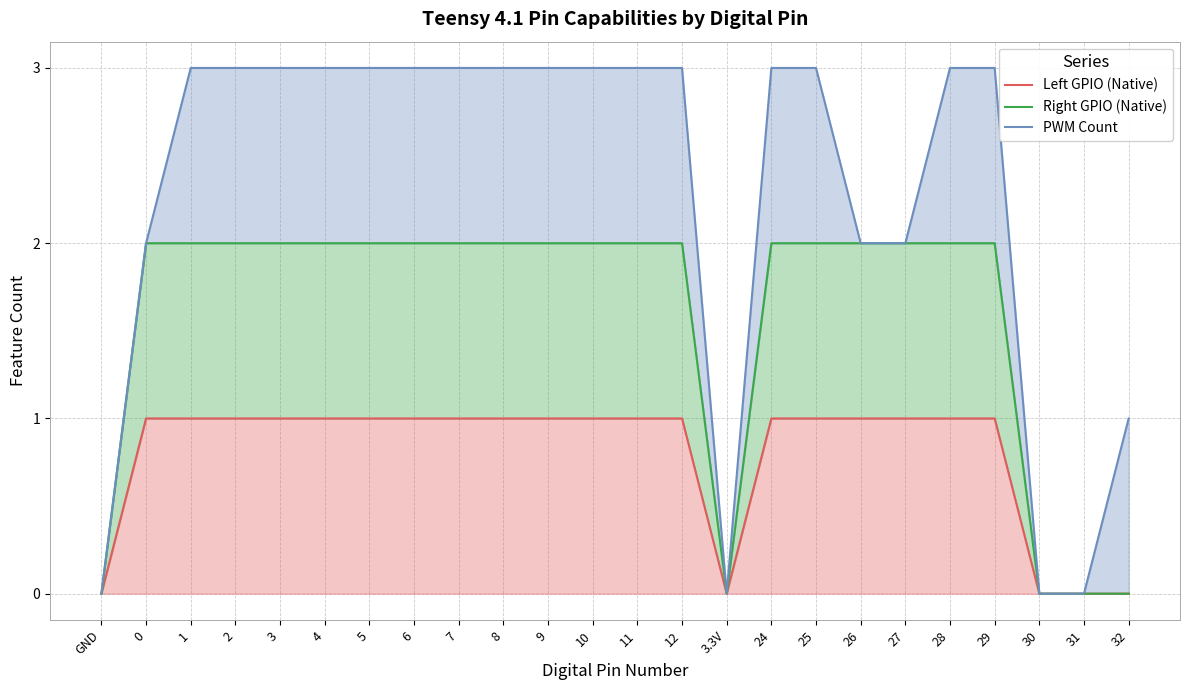

Reading left to right, what are all the values shown in this chart?

Left GPIO (Native): 0	1	1	1	1	1	1	1	1	1	1	1	1	1	0	1	1	1	1	1	1	0	0	0
Right GPIO (Native): 0	2	2	2	2	2	2	2	2	2	2	2	2	2	0	2	2	2	2	2	2	0	0	0
PWM Count: 0	2	3	3	3	3	3	3	3	3	3	3	3	3	0	3	3	2	2	3	3	0	0	1